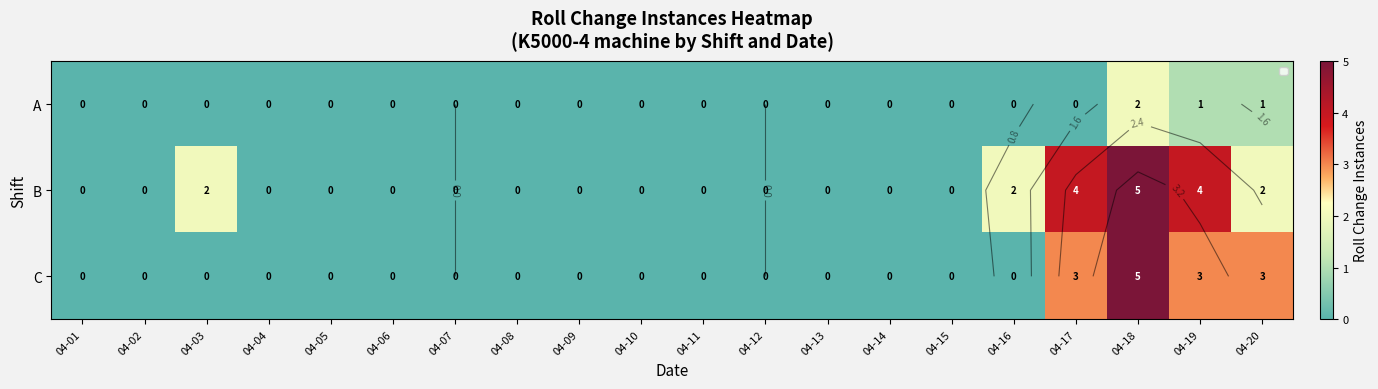

What is the difference between the maximum and second lowest values in the B series?

5